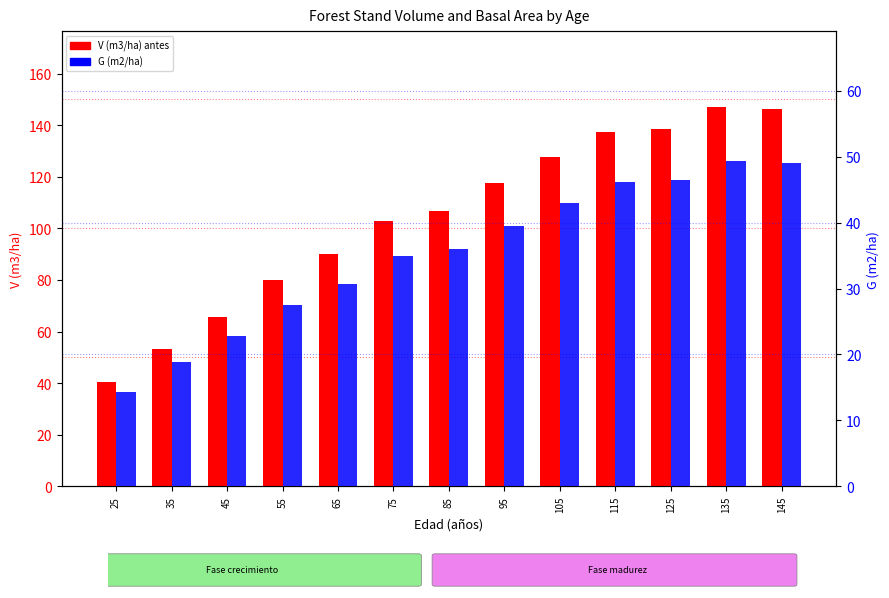

Which series has the largest total across all categories?

V (m3/ha) antes